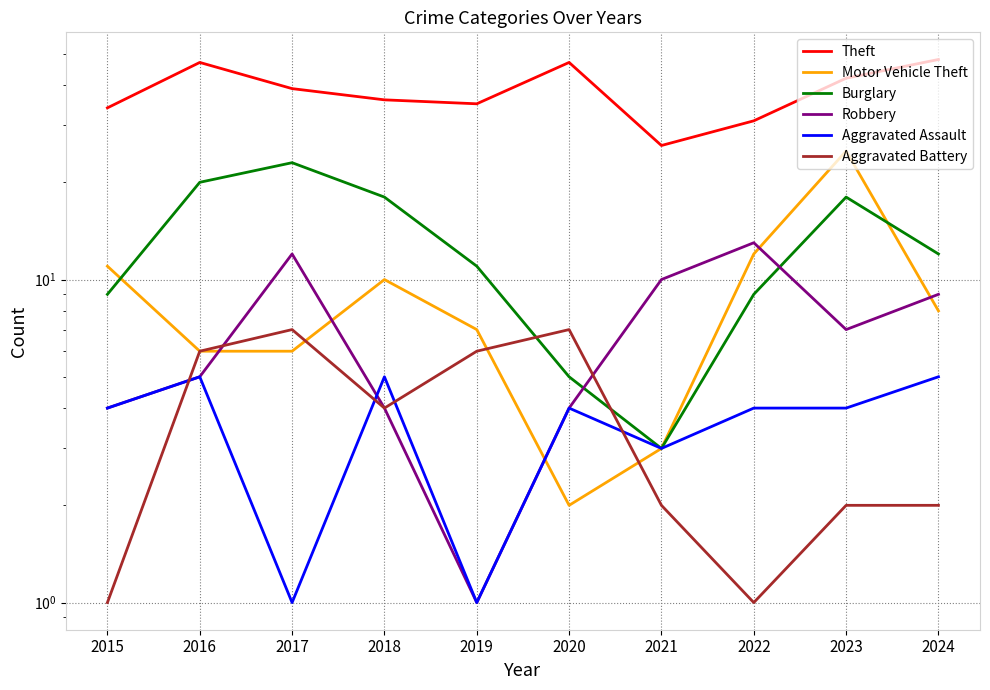

How many values in the Robbery series are below 7?

5